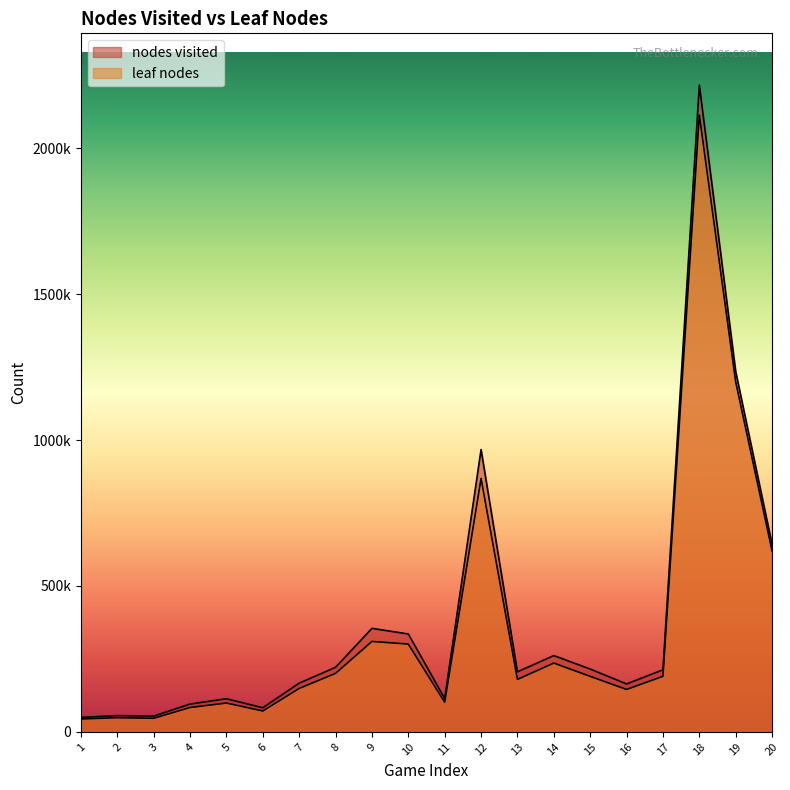

What is the sum of all leaf nodes values?

7197989